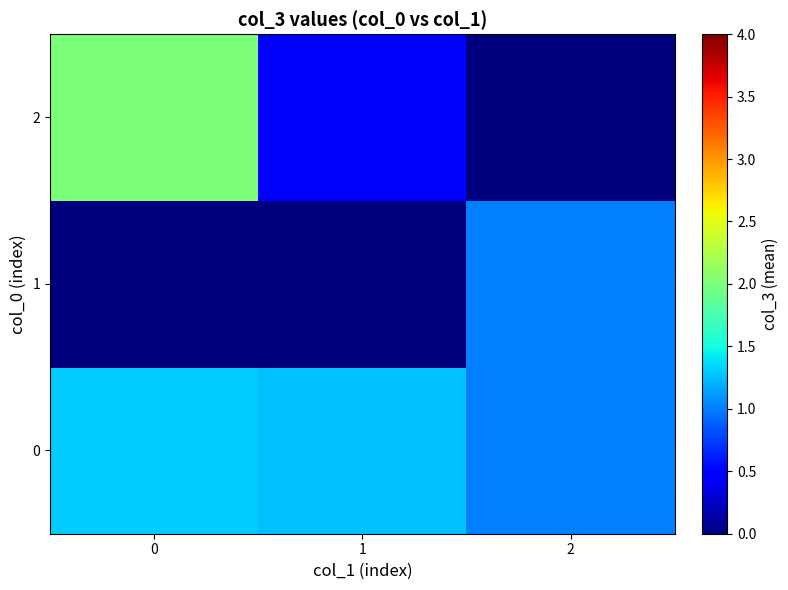

Reading left to right, transcribe all the data shown in this chart.

0: 0=1.3	1=1.2	2=1.0
1: 0=0.0	1=0.0	2=1.0
2: 0=2.0	1=0.5	2=0.0